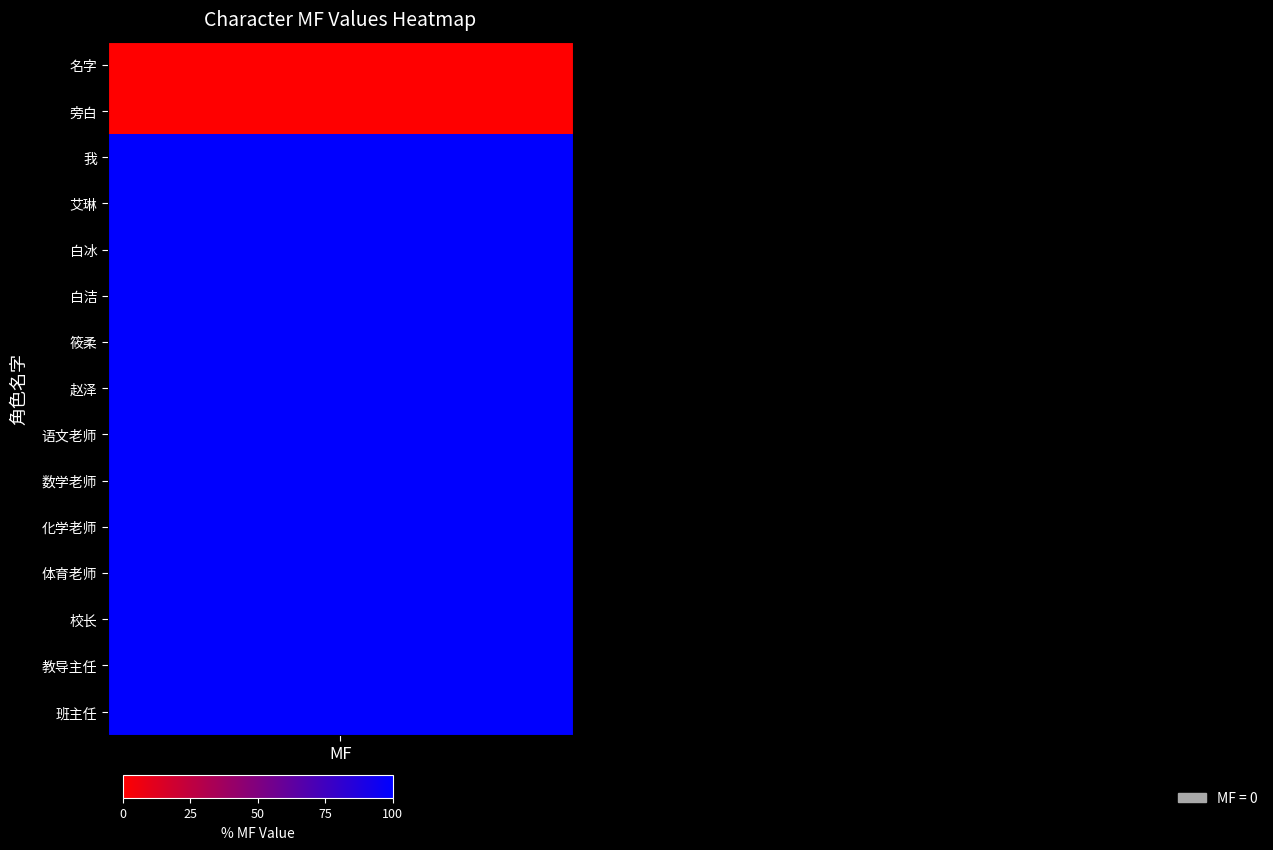

What is the change in value from 名字 to 白冰?

+100